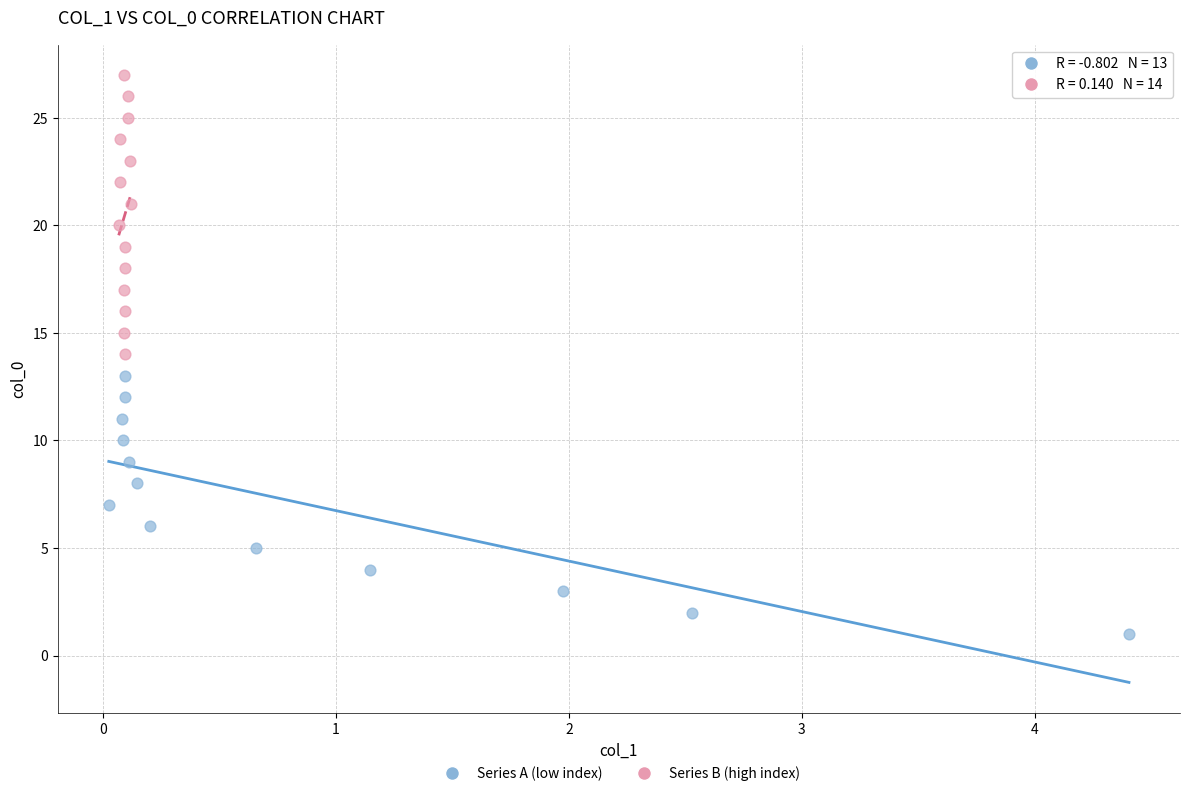

Which series reaches the minimum Y coordinate?

Series A (low index)